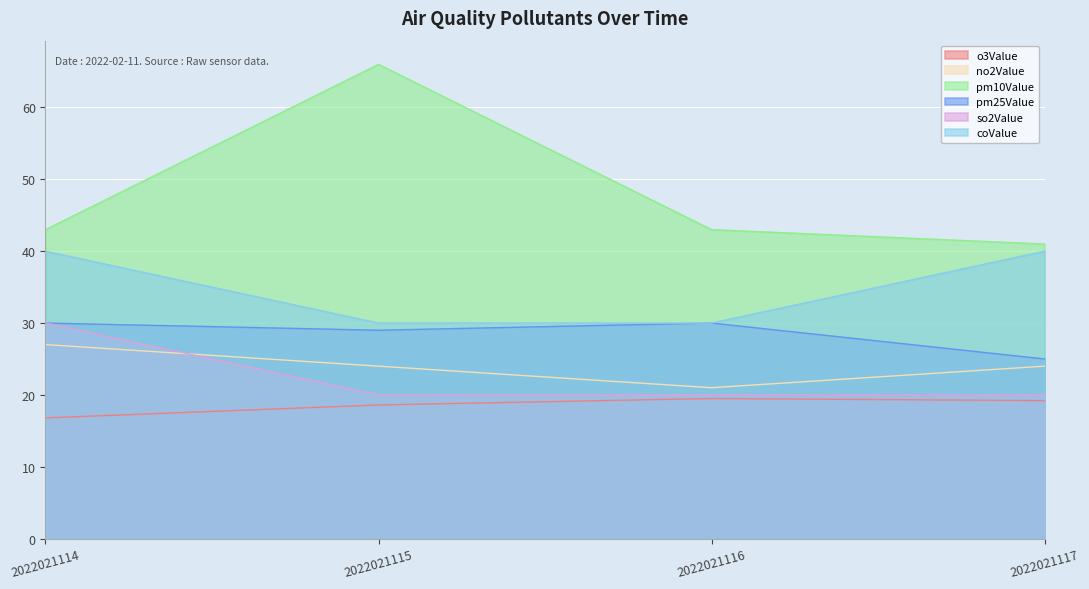

What is the value of the o3Value point at the 2nd from the left?

18.6